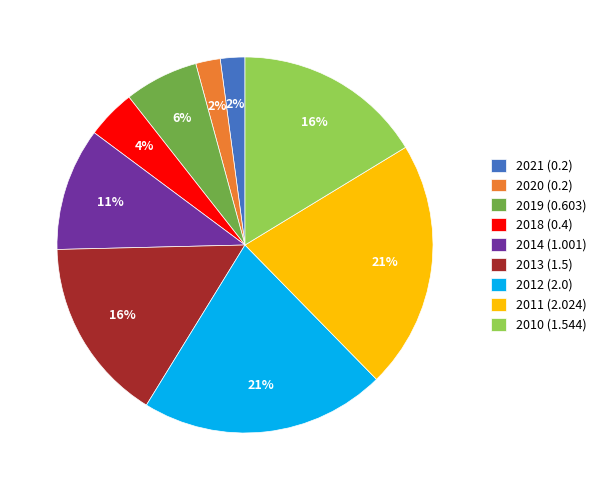

To the nearest percent, what portion does 2020 represent?

2%